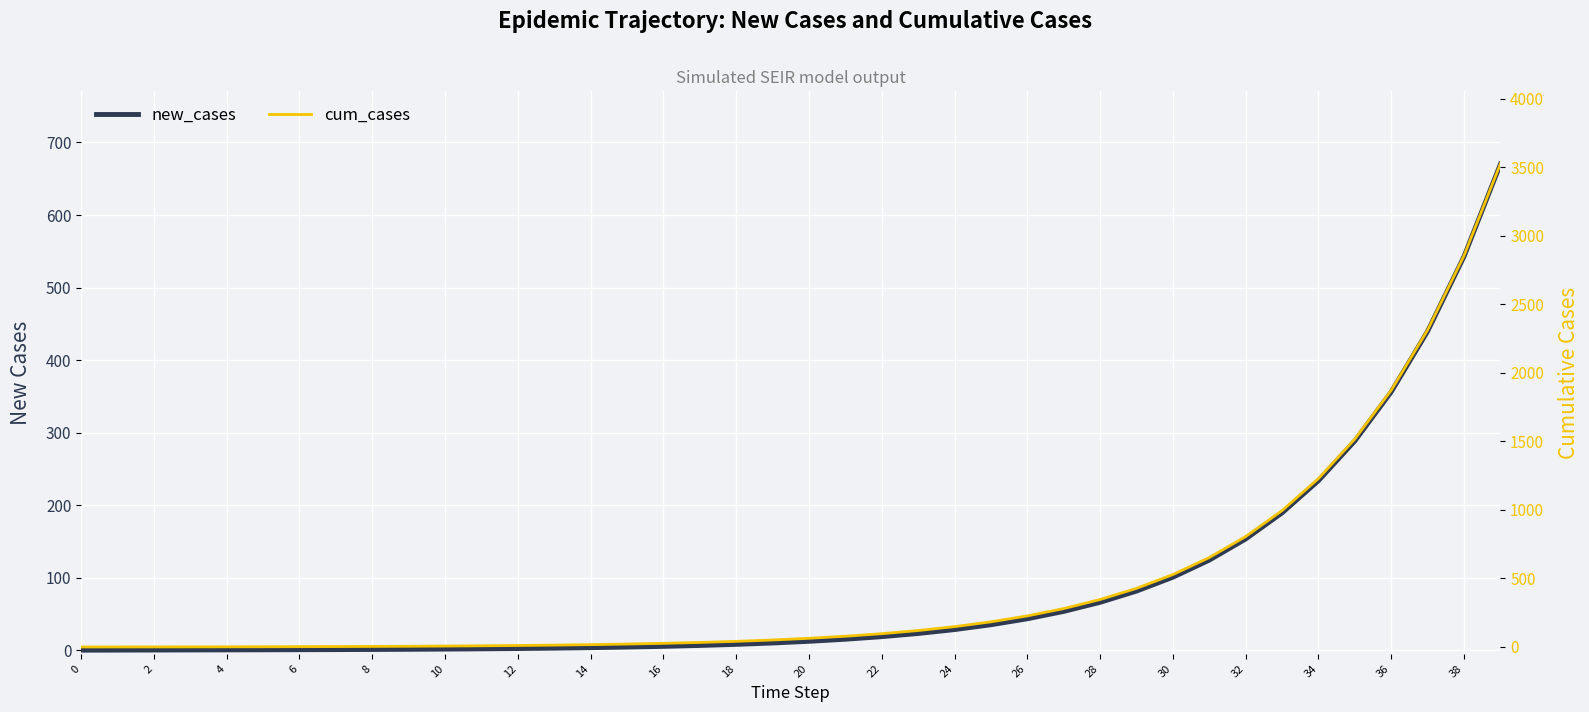

Rank the series by their maximum value, from lowest to highest.

new_cases, cum_cases